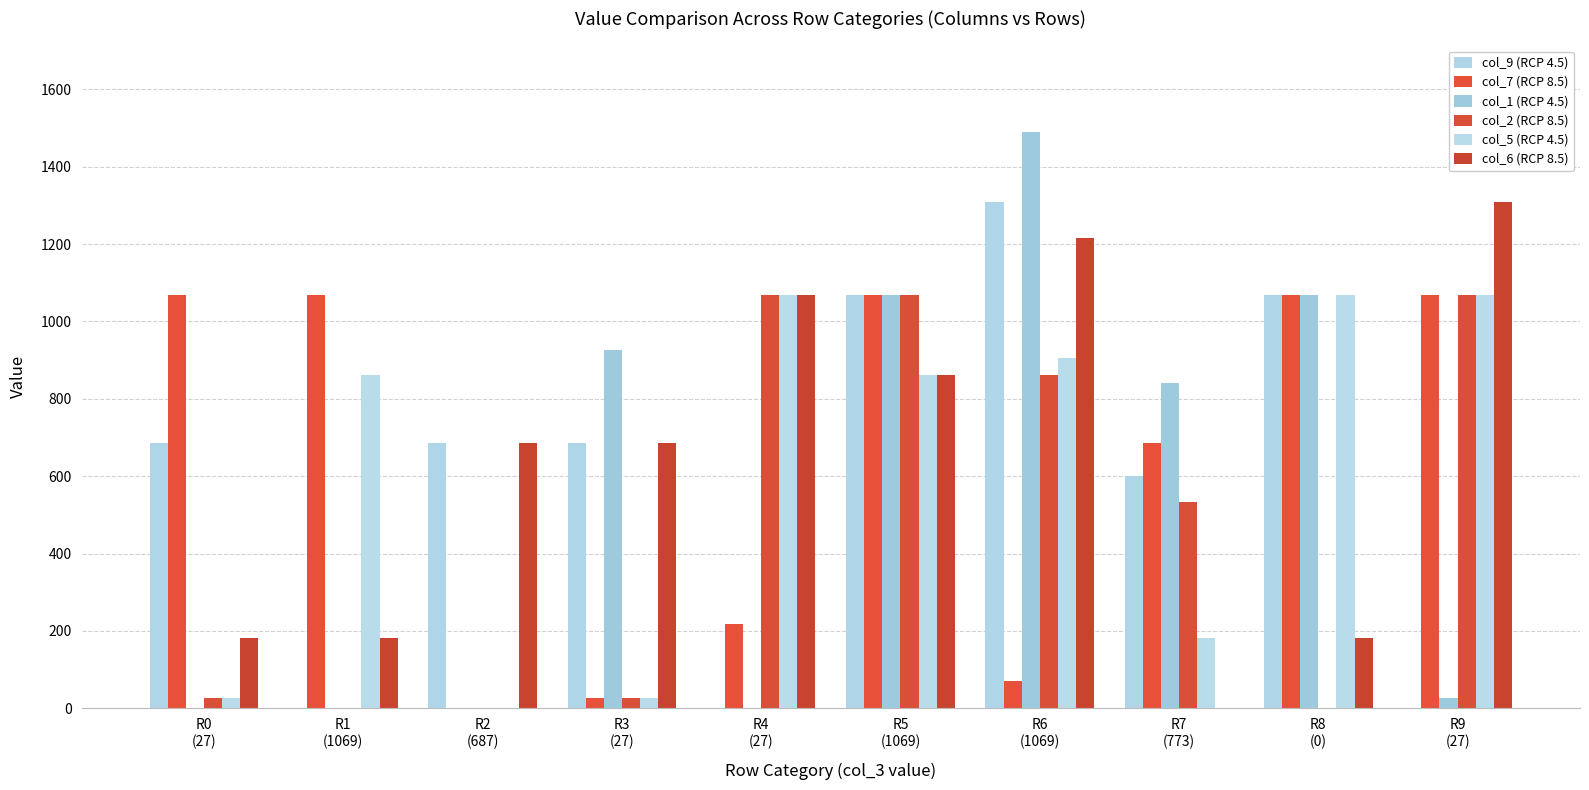

Count the number of categories in the chart.

10